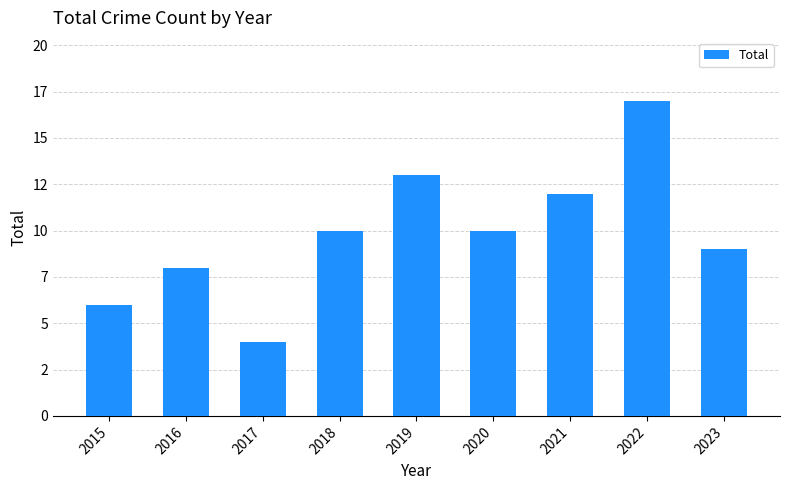

Does the chart contain any negative values?

No